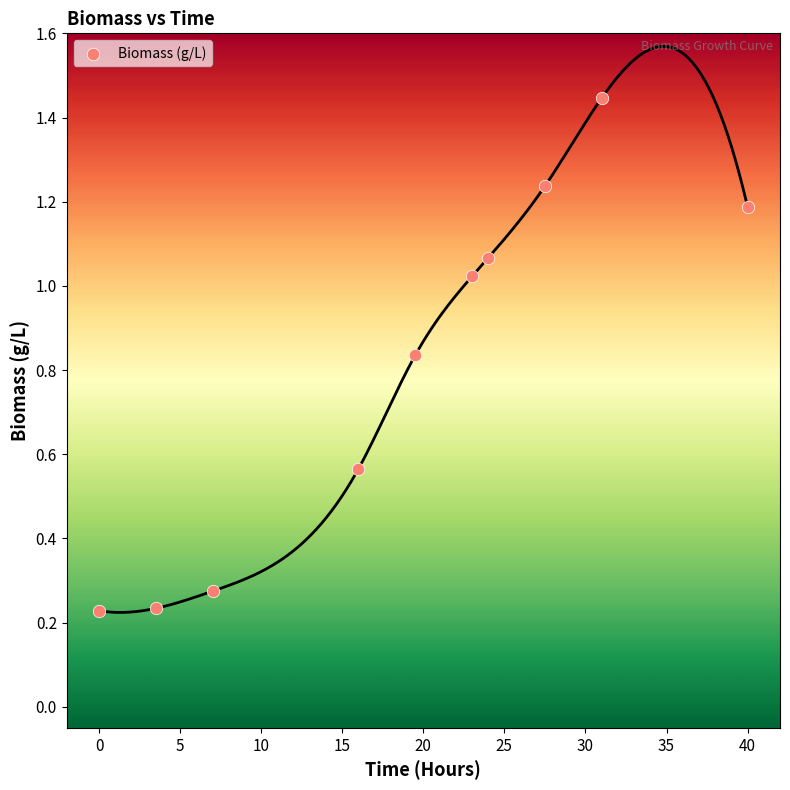

What is the average X value?

19.1